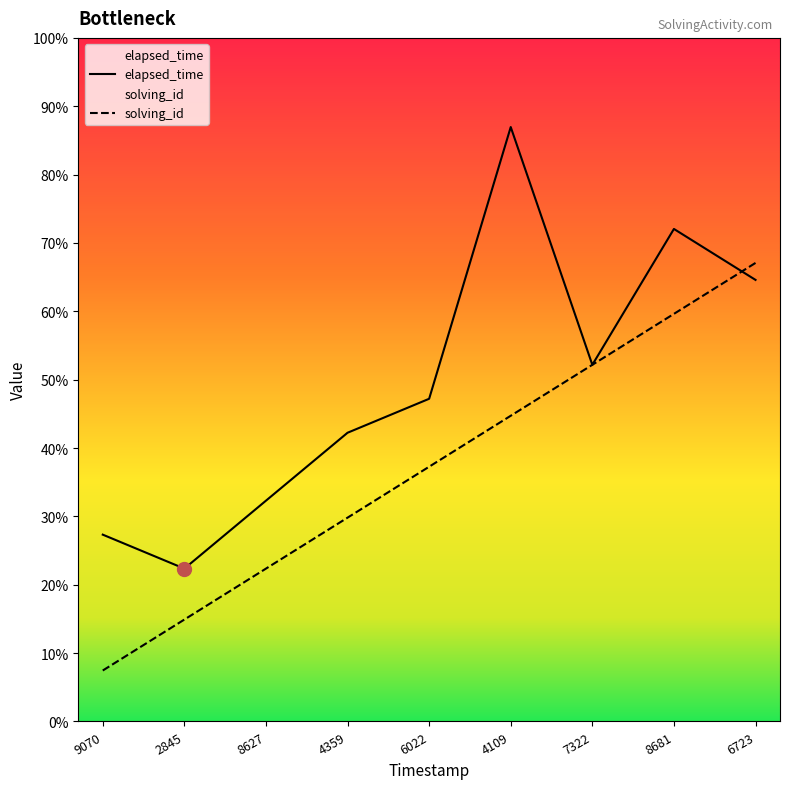

How many lines are shown in the chart?

2